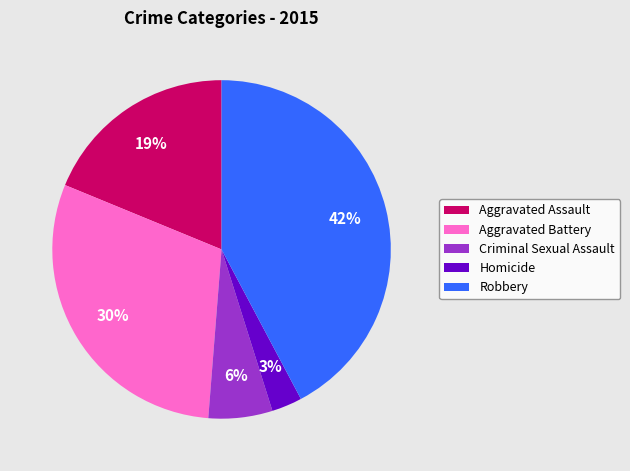

To the nearest percent, what is the difference between the Homicide and Aggravated Assault slice percentages?

16%